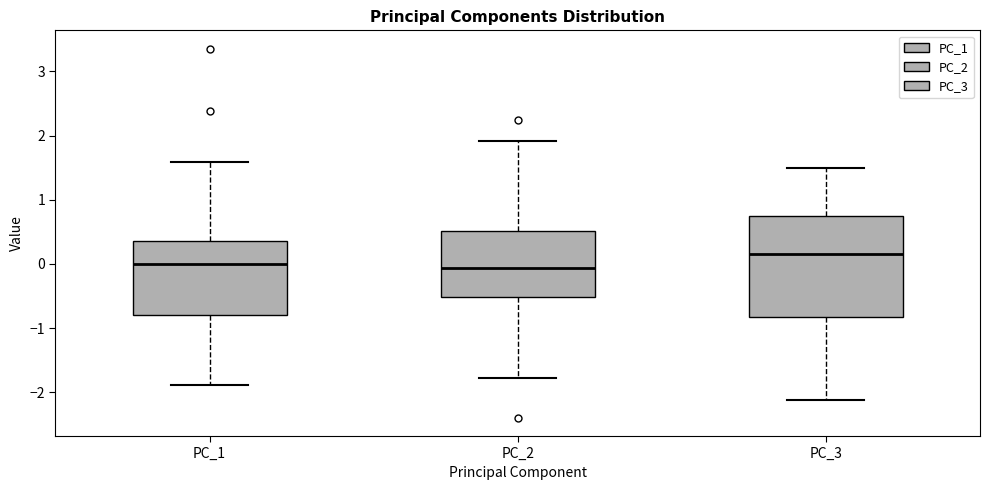

Which box is the tallest, from its lower edge to its upper edge?

PC_3